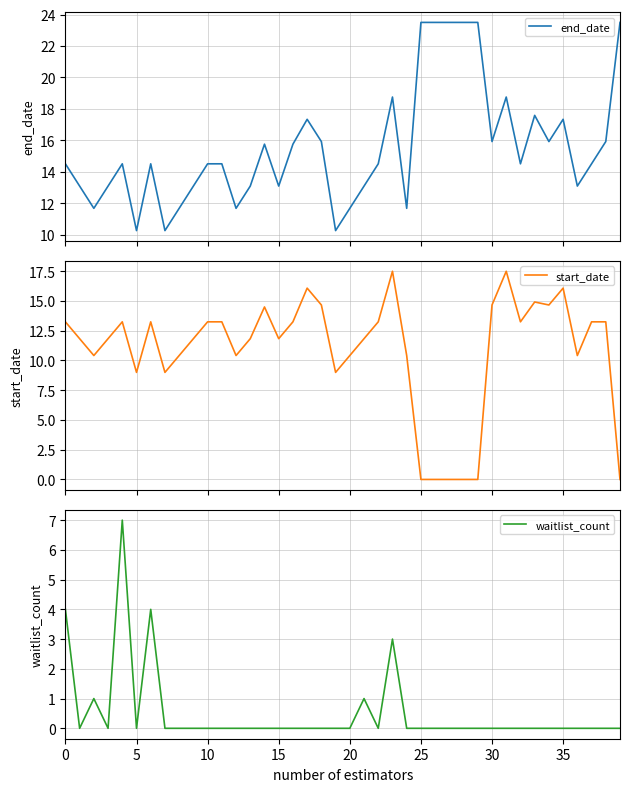

Count the number of categories in the chart.

40